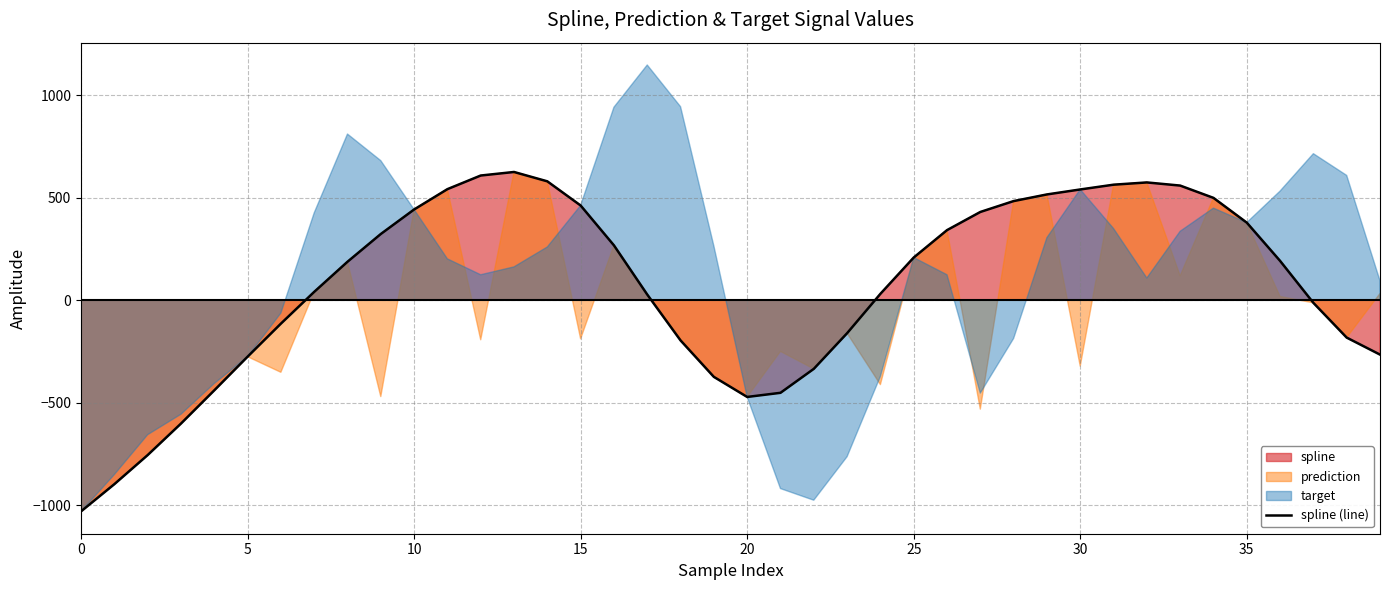

True or false: there are more than 1 points higher than both neighbors.

True